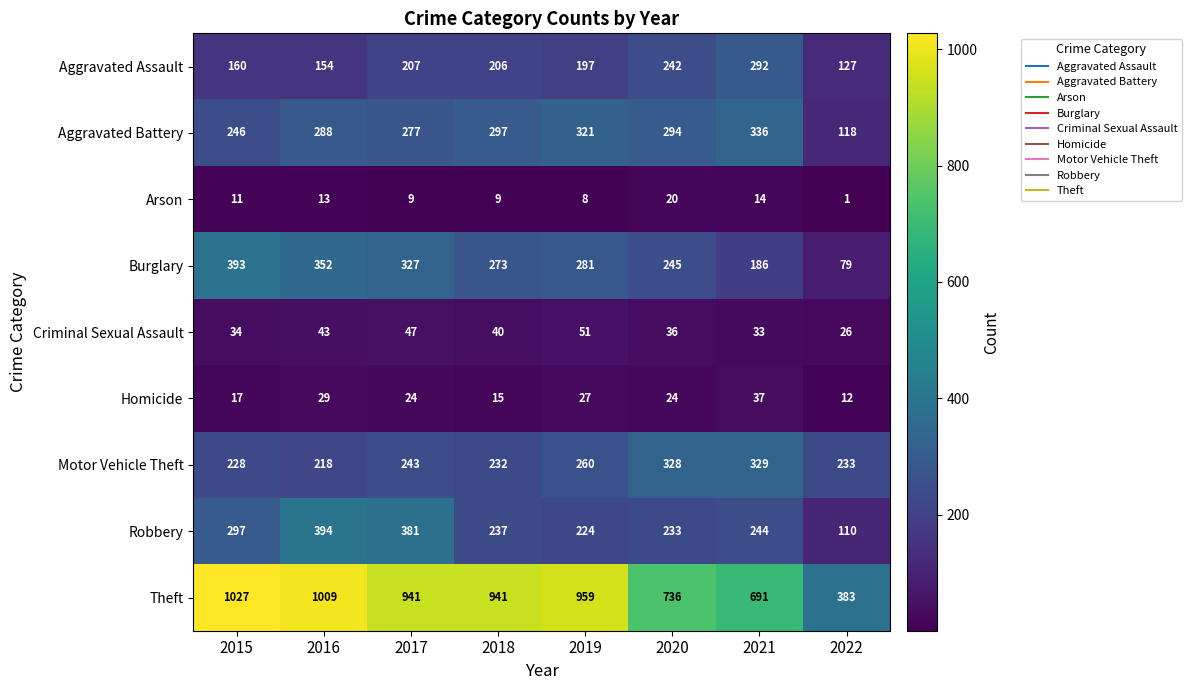

What is the total value across all series at 2015?

2413